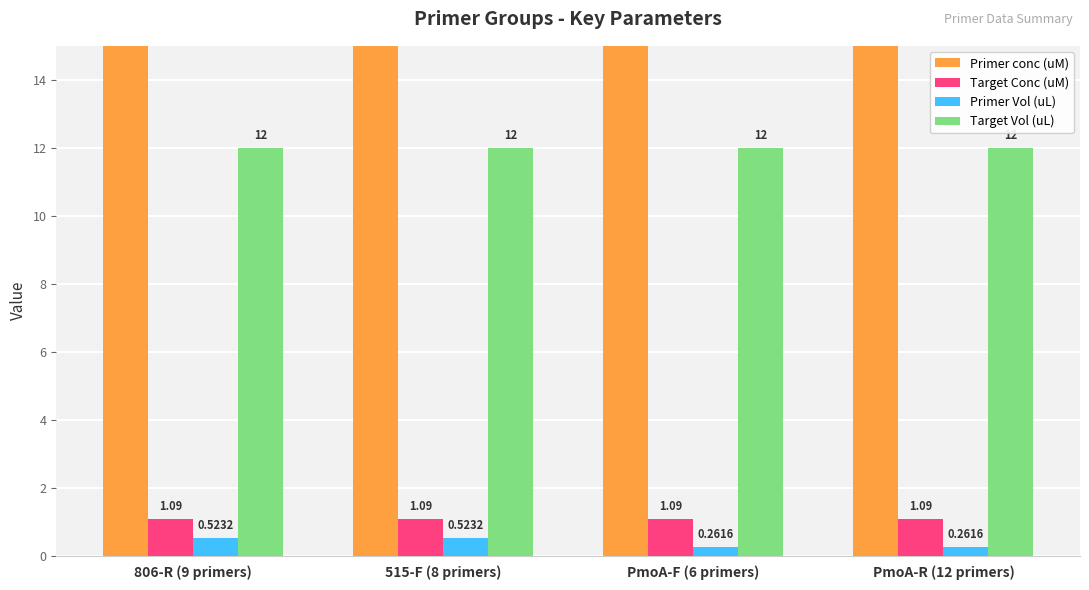

How many series are shown in this chart?

4